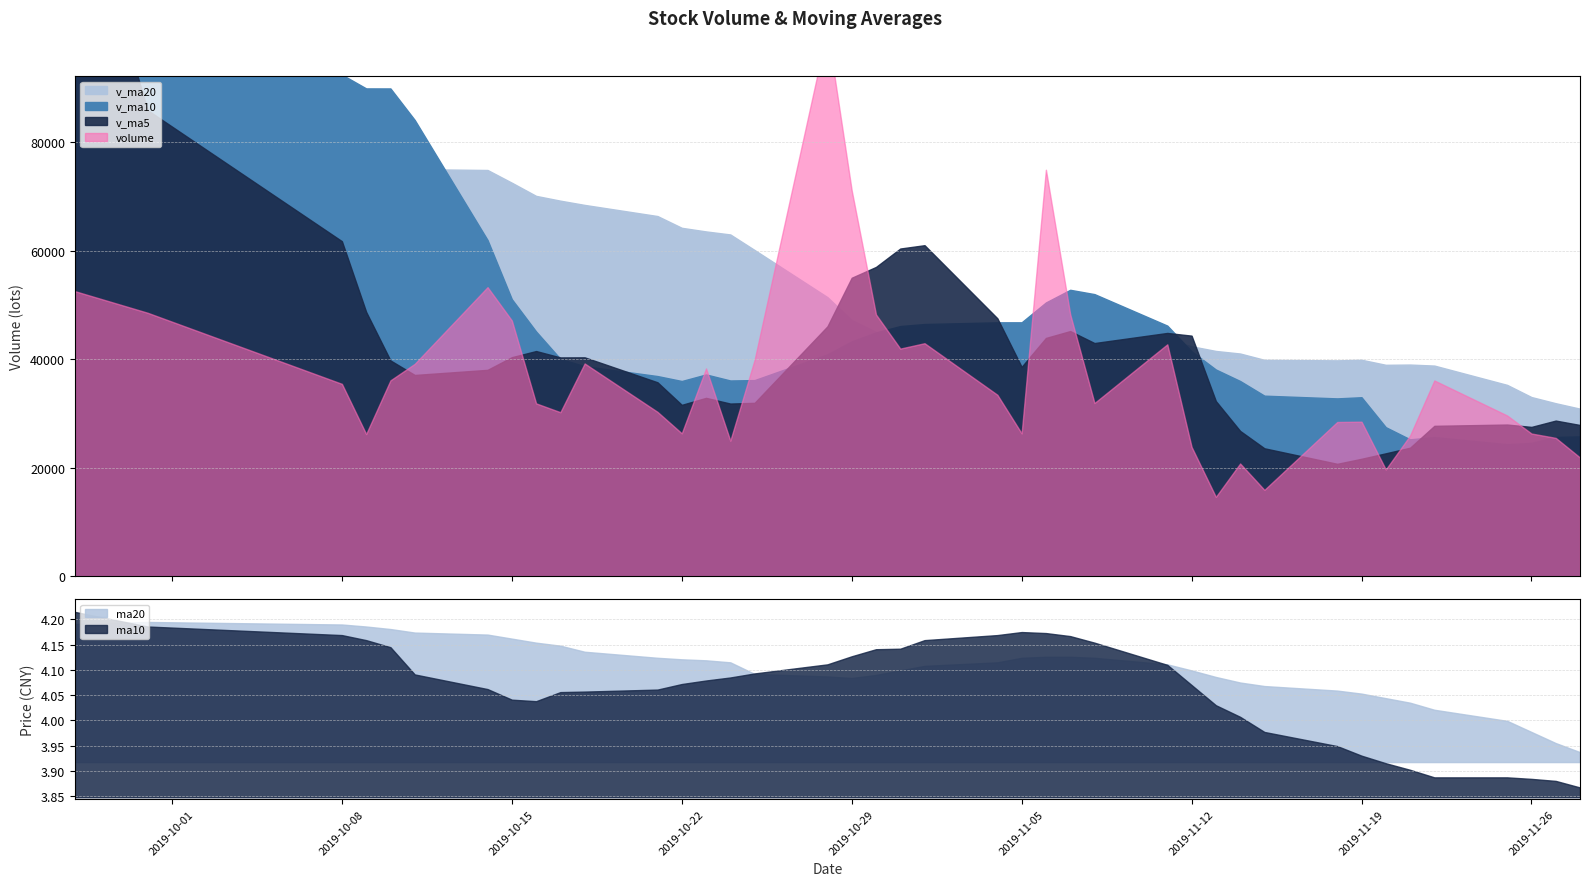

At which label does v_ma20 reach its minimum?

2019-11-28